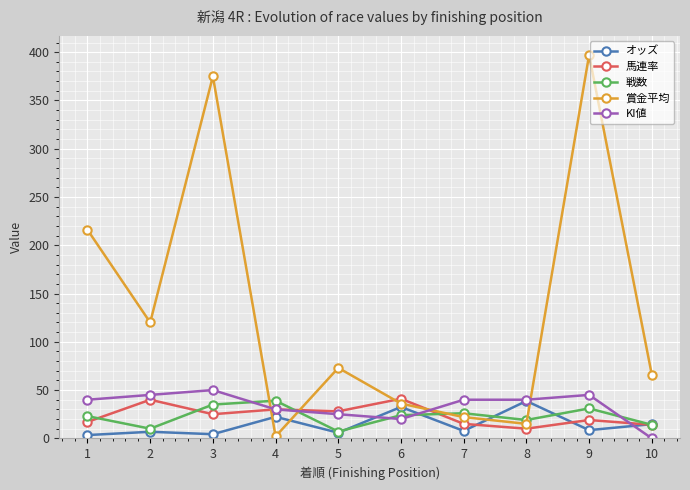

How many lines are shown in the chart?

5